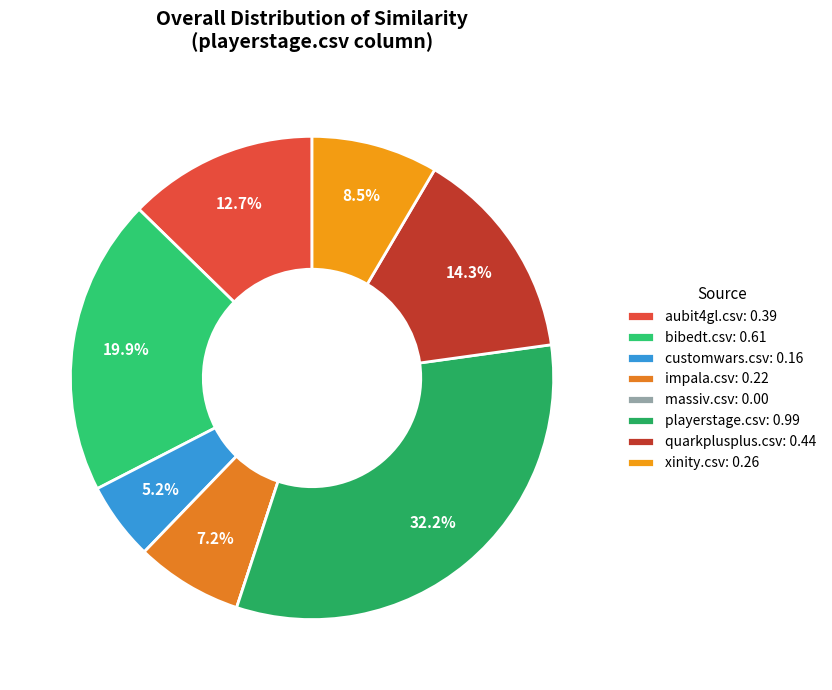

Is it true that playerstage.csv is 32% of the pie?

True